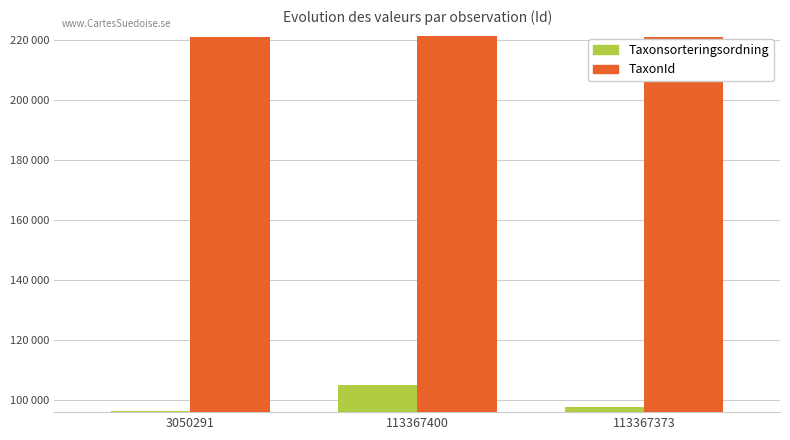

The TaxonId series shows 330276 at 113367400. True or false?

False